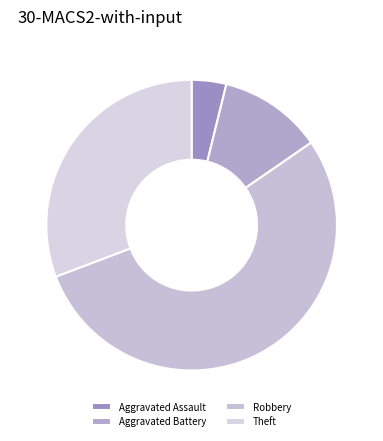

True or false: Theft accounts for 45% of the total.

False